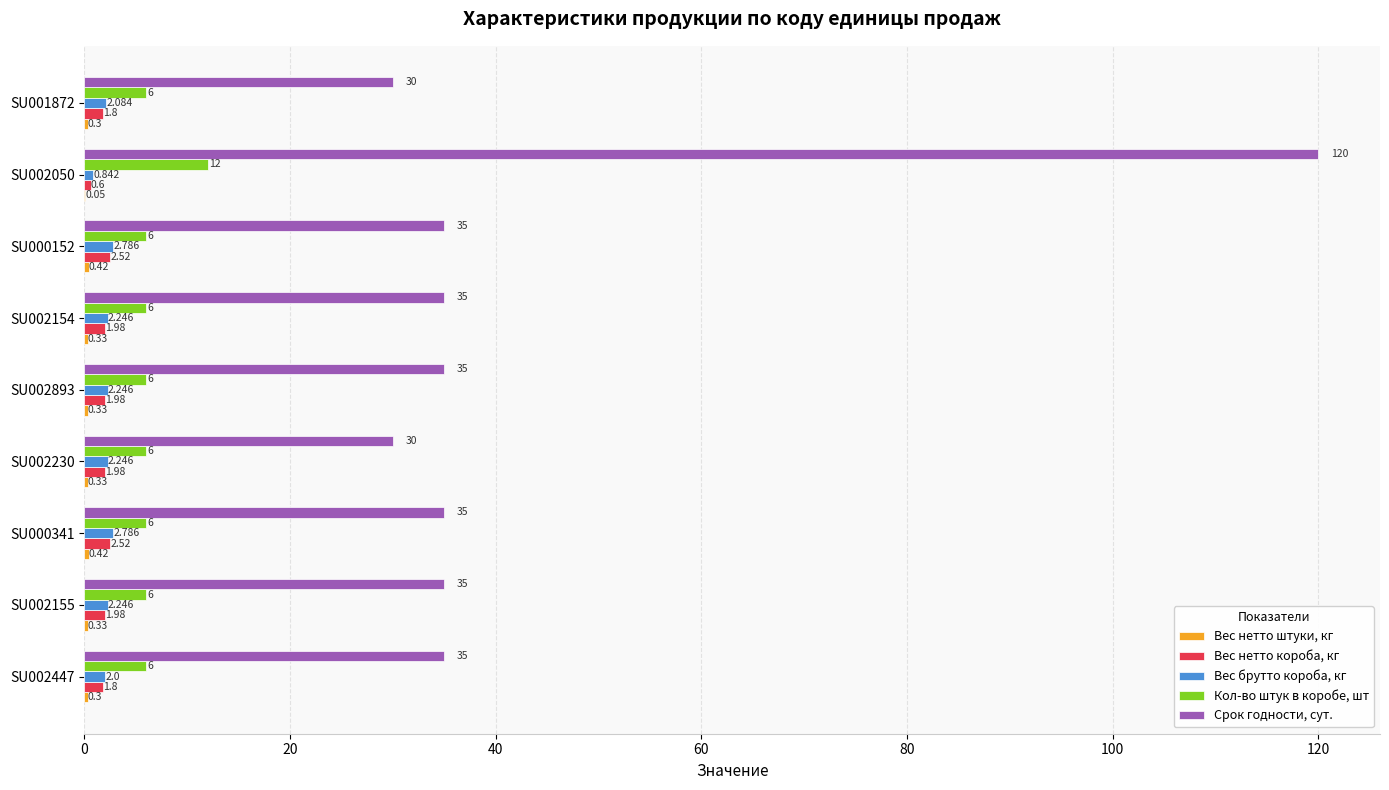

Which series changed the most between SU002230 and SU002893?

Срок годности, сут.